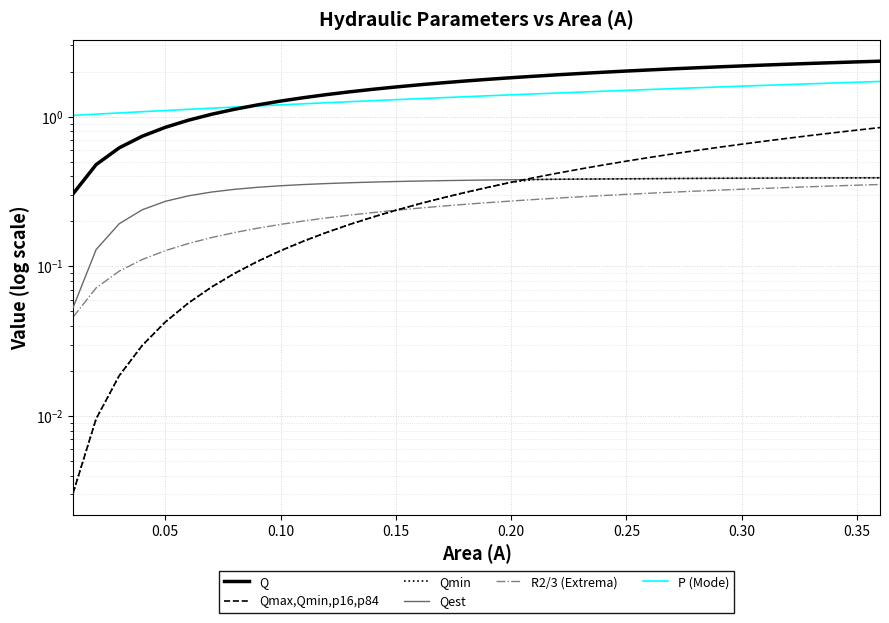

What is the difference between the second highest and minimum values in the Q series?

2.0